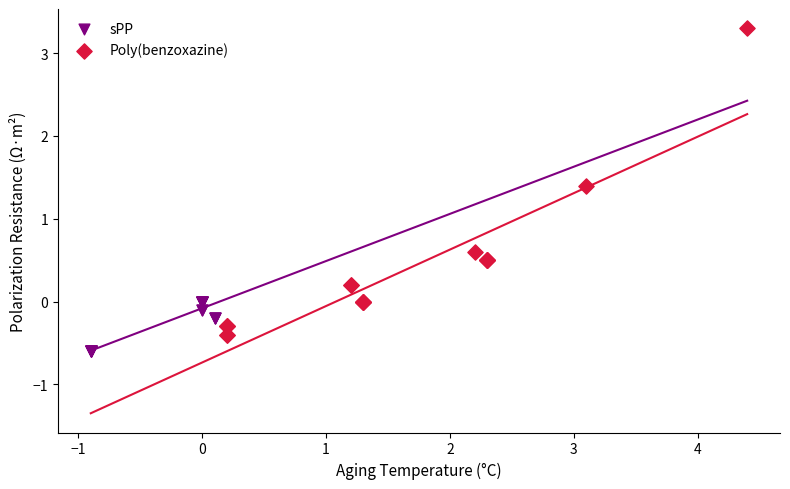

Which series contains the highest Y value?

Poly(benzoxazine)